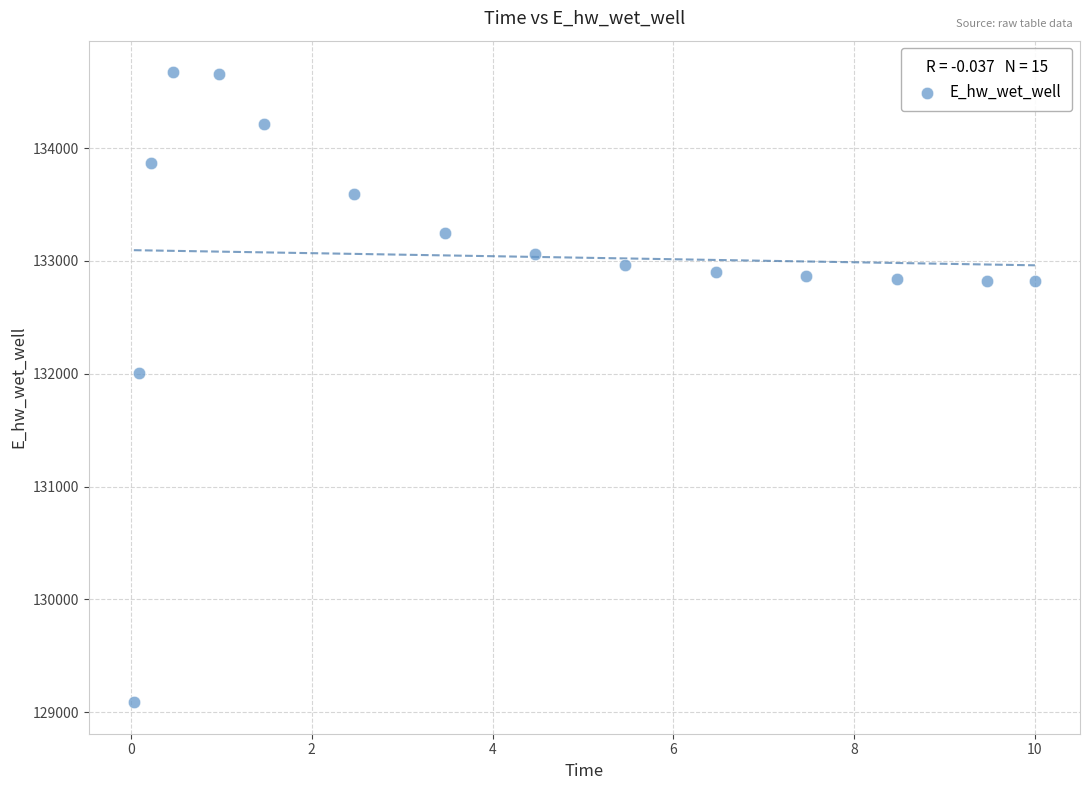

What Y value in the scatter plot is closest to 131880?

132002.1